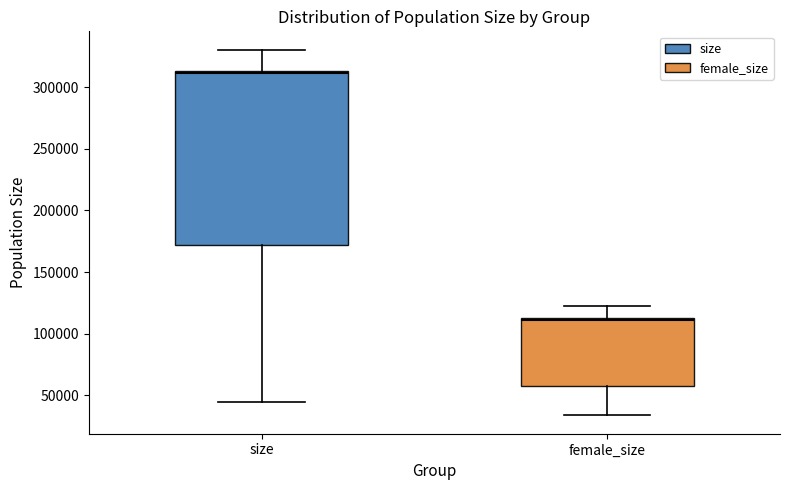

Reading left to right, transcribe this box plot: for each box, give where its median line is, the range the box spans, and where its two whiskers end, as read against the y-axis. The values are not printed on the chart, so give them approximately, as read against the axis.

size: median 310000, box 170000 to 315000, whiskers 45000 to 330000
female_size: median 110000, box 55000 to 115000, whiskers 35000 to 125000